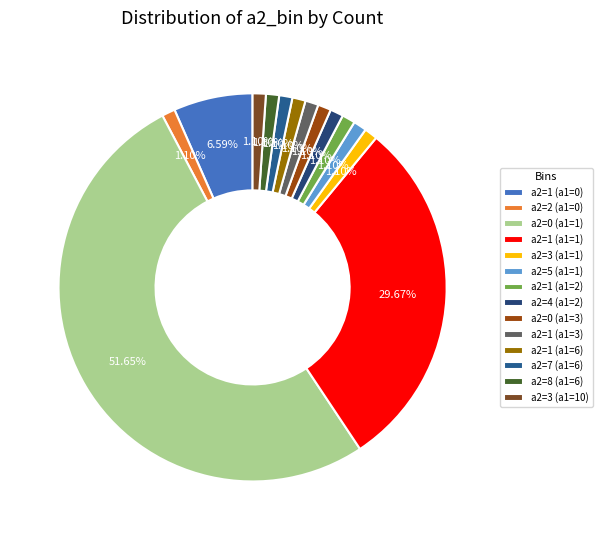

What is the ratio of the value at a2=3 (a1=10) to the value at a2=7 (a1=6)?

1.0